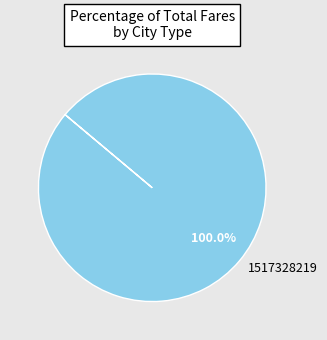

Does 1517328219 represent more than half of the total?

Yes